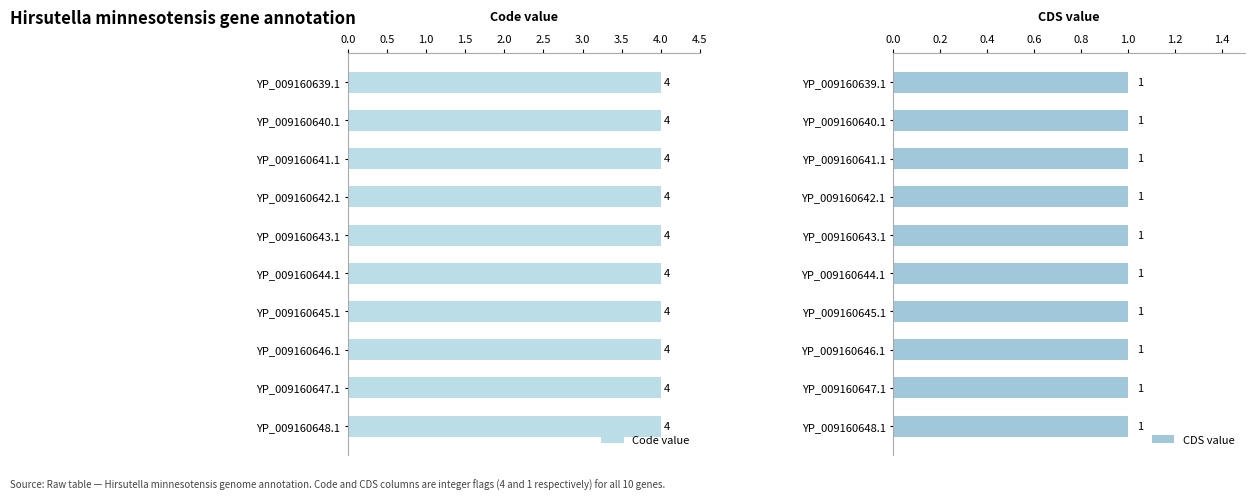

What is the value of the CDS bar at the 3rd from the left?

1